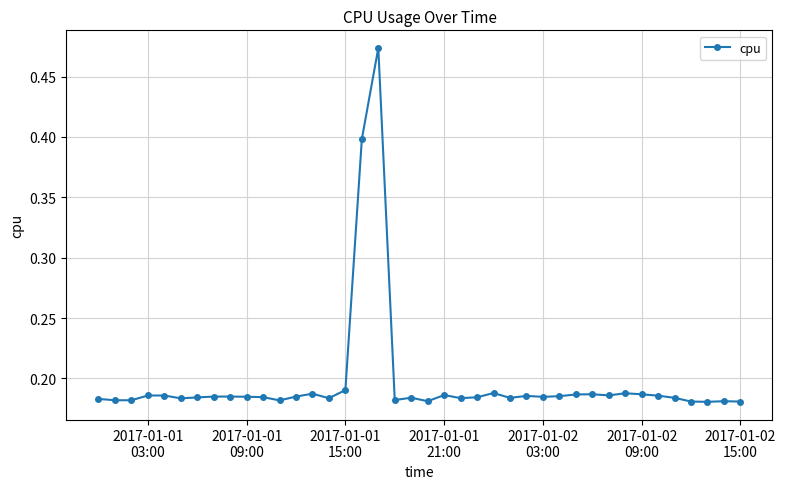

How many values are between 0 and 1?

40